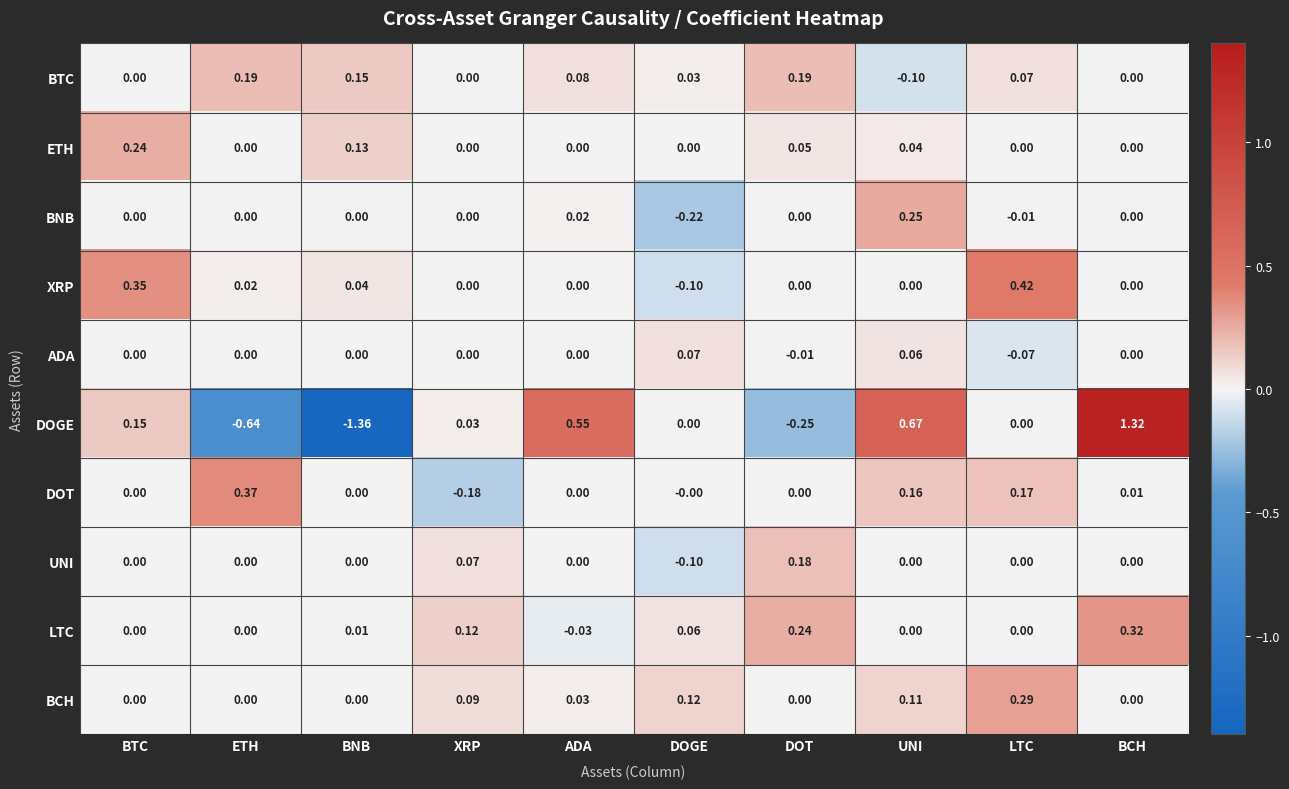

Which category has the highest value across all series?

BCH